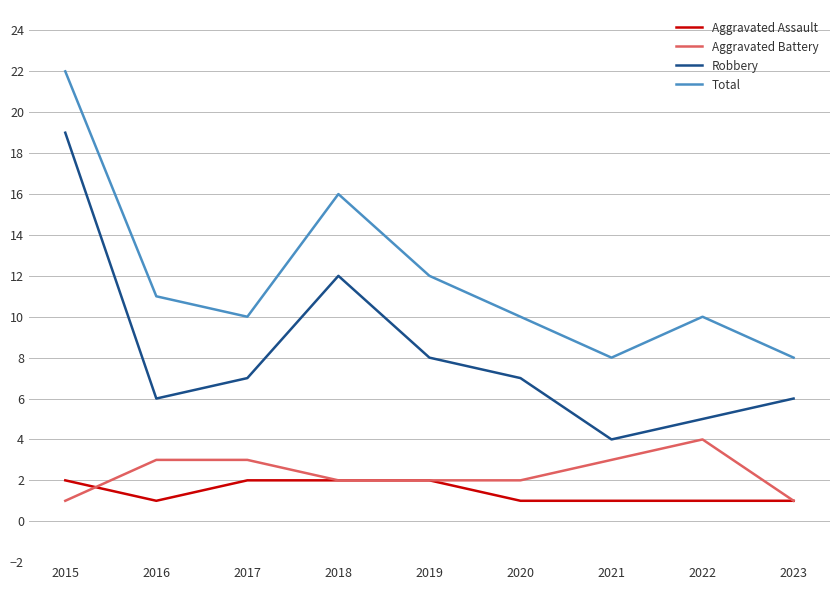

True or false: Robbery and Aggravated Assault cross at least once.

False